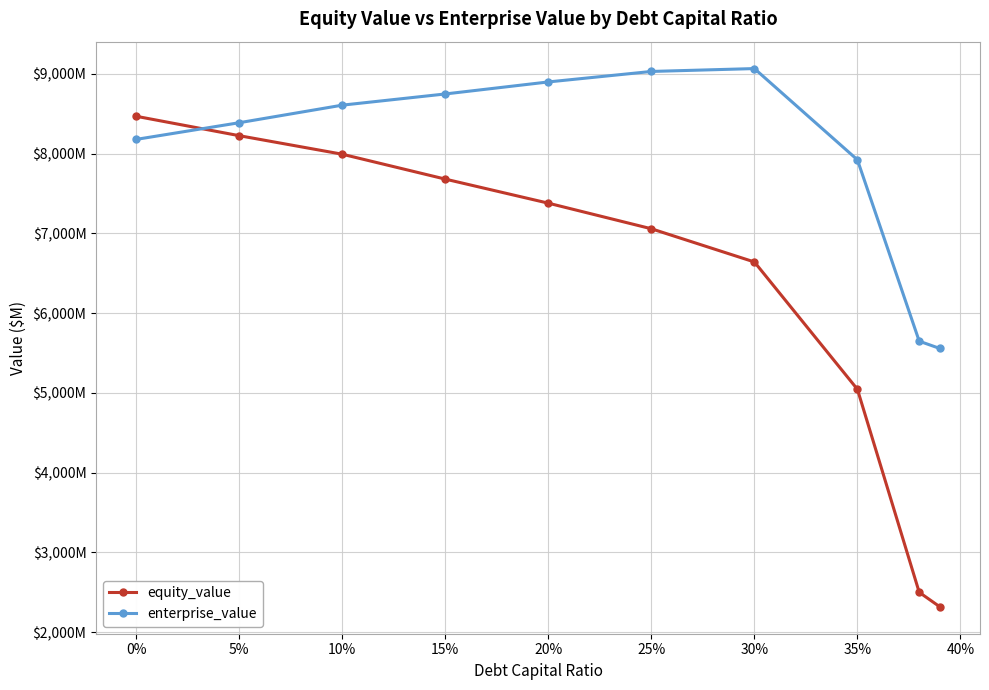

What are all the series names shown in the legend?

equity_value, enterprise_value